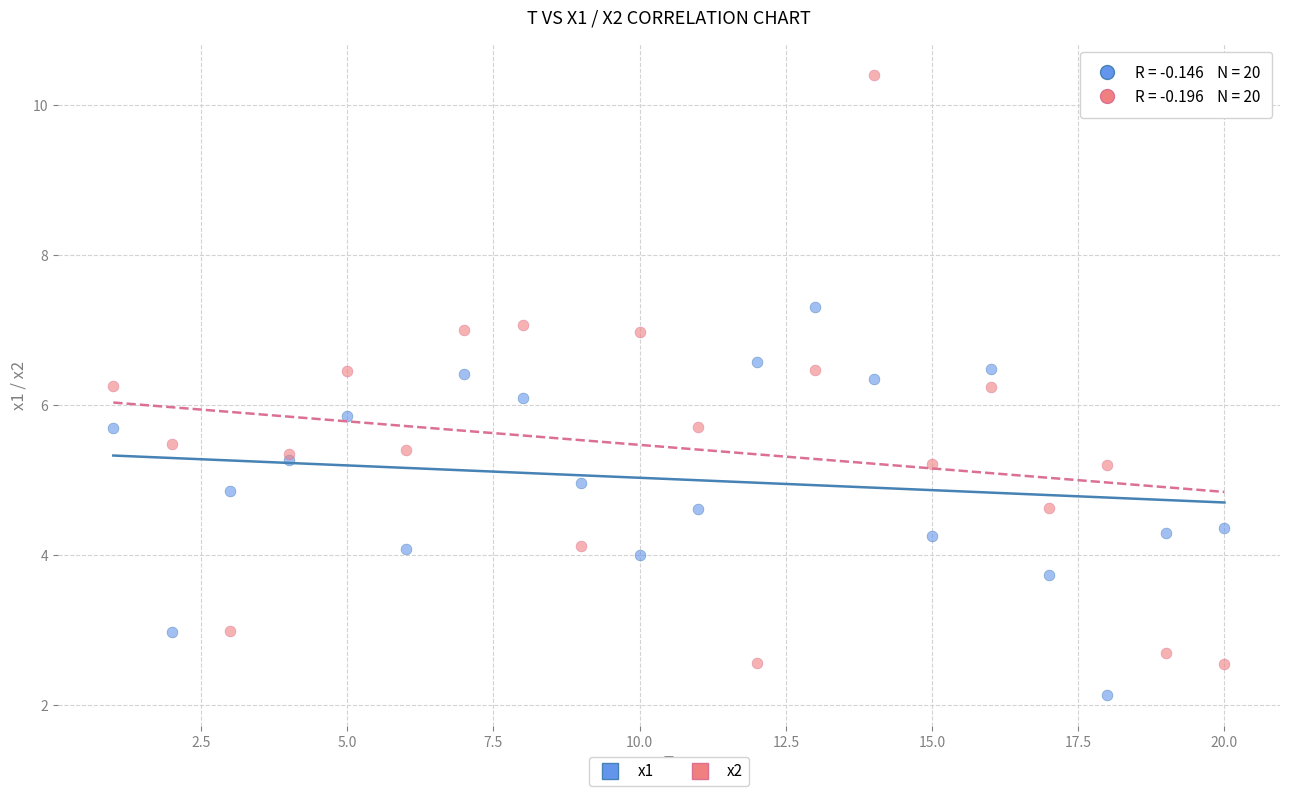

Which series contains the highest Y value?

x2